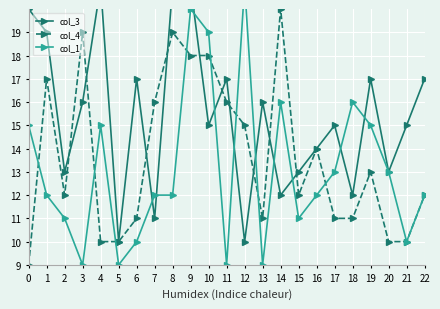

How many categories are shown in the chart?

23